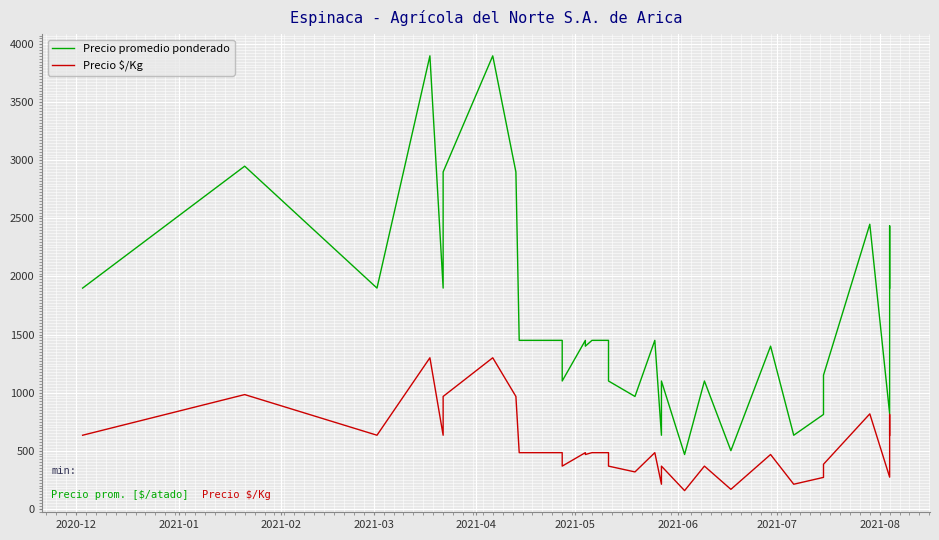

Is this an area chart (filled region under the line)?

No